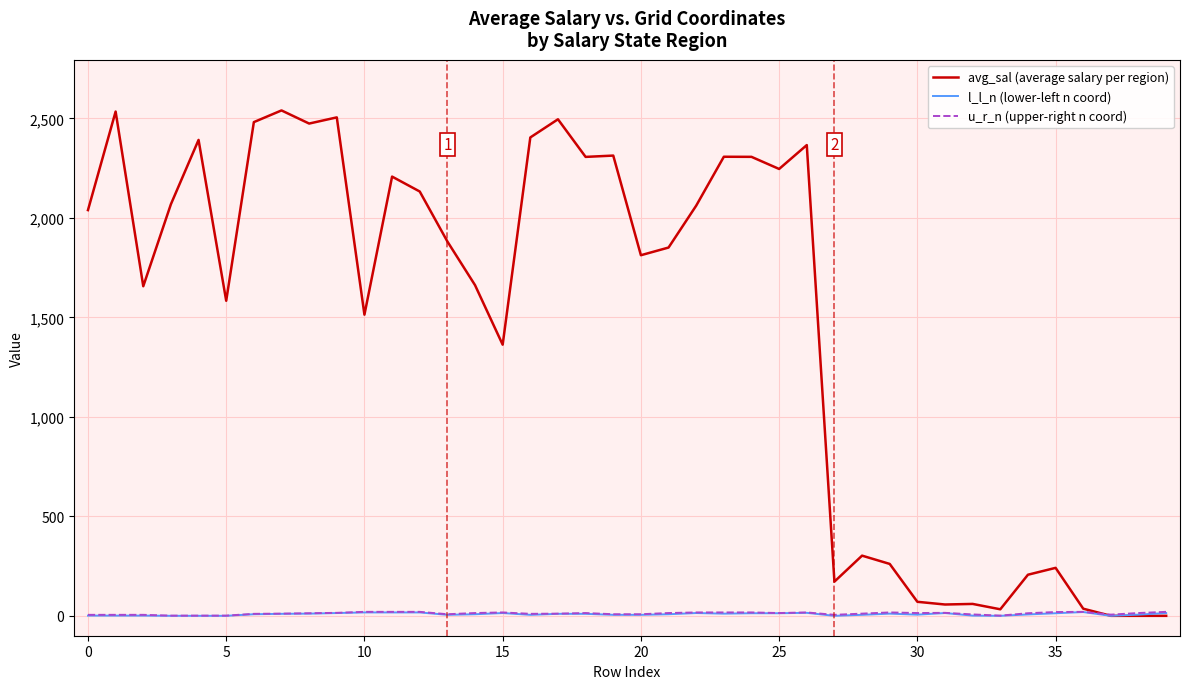

Which series has the largest total across all categories?

avg_sal (average salary per region)